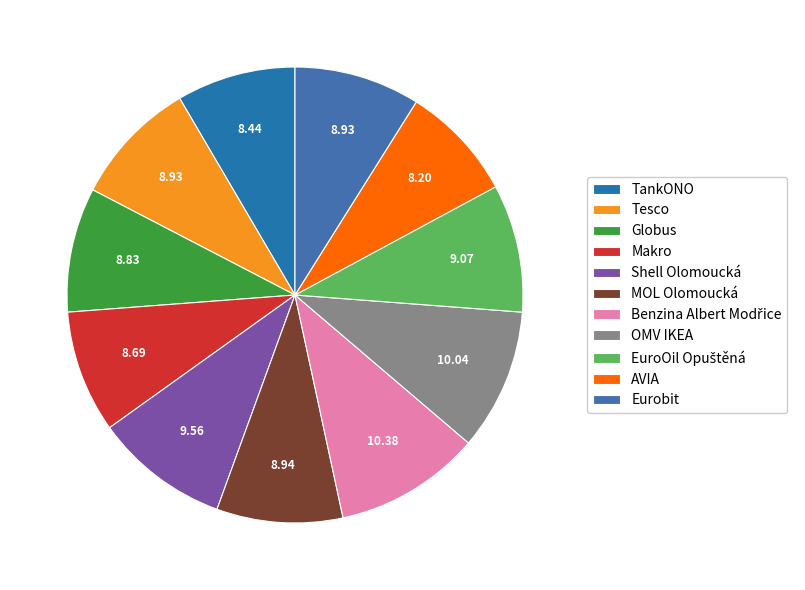

Count the number of slices in the pie.

11